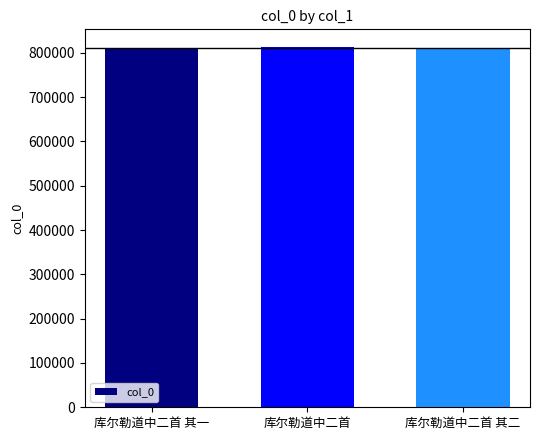

Does the chart contain stacked bars?

No